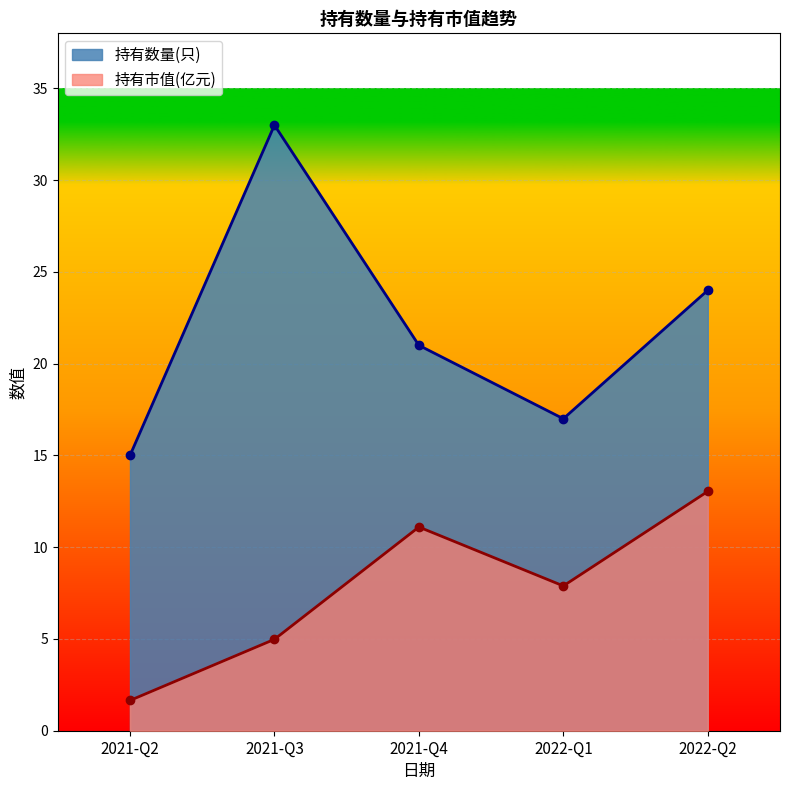

Reading left to right, what are all the values shown in this chart?

持有数量(只): 2022-Q2=24.0	2022-Q1=17.0	2021-Q4=21.0	2021-Q3=33.0	2021-Q2=15.0
持有市值(亿元): 2022-Q2=13.0	2022-Q1=7.9	2021-Q4=11.1	2021-Q3=5.0	2021-Q2=1.6